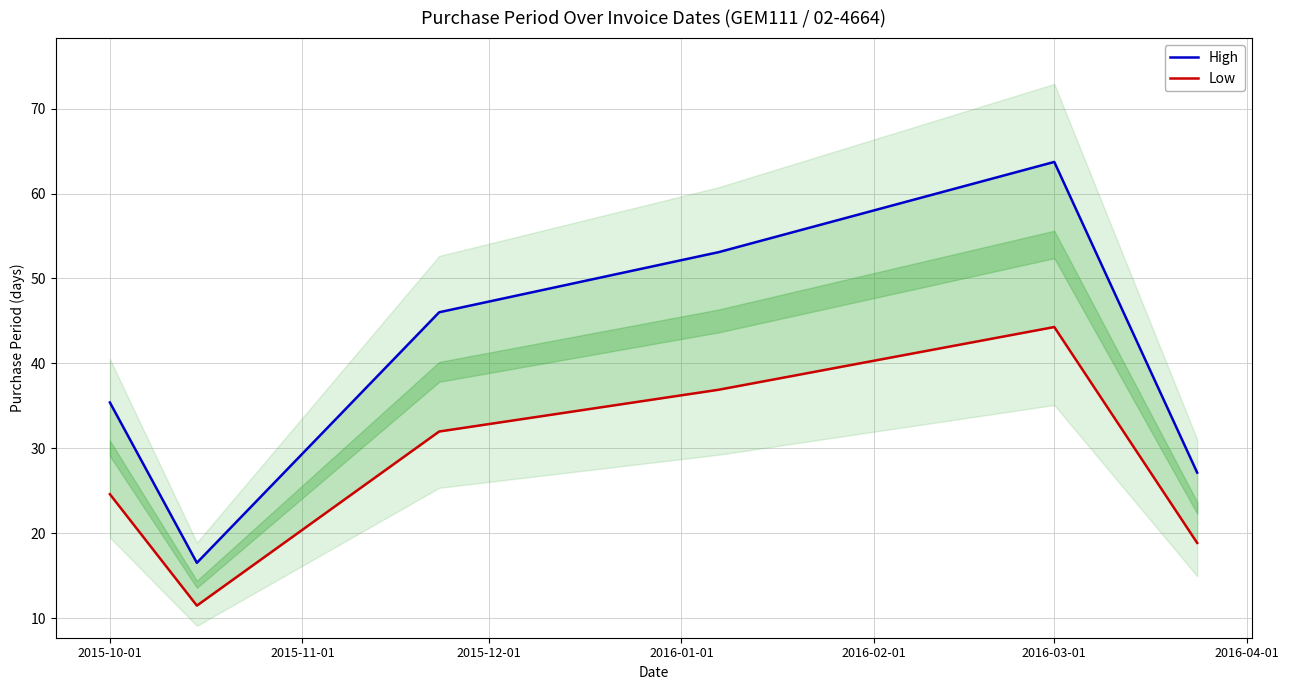

What is the difference between the maximum and minimum values in the Low series?

32.8